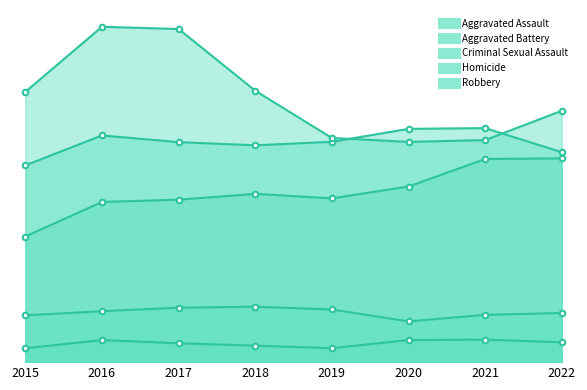

Which category has the highest value in the Aggravated Assault series?

2022